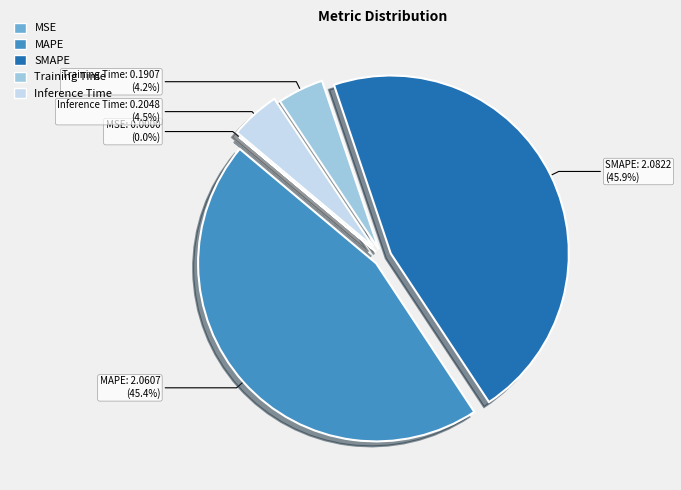

Is there any slice that represents more than half of the pie?

No